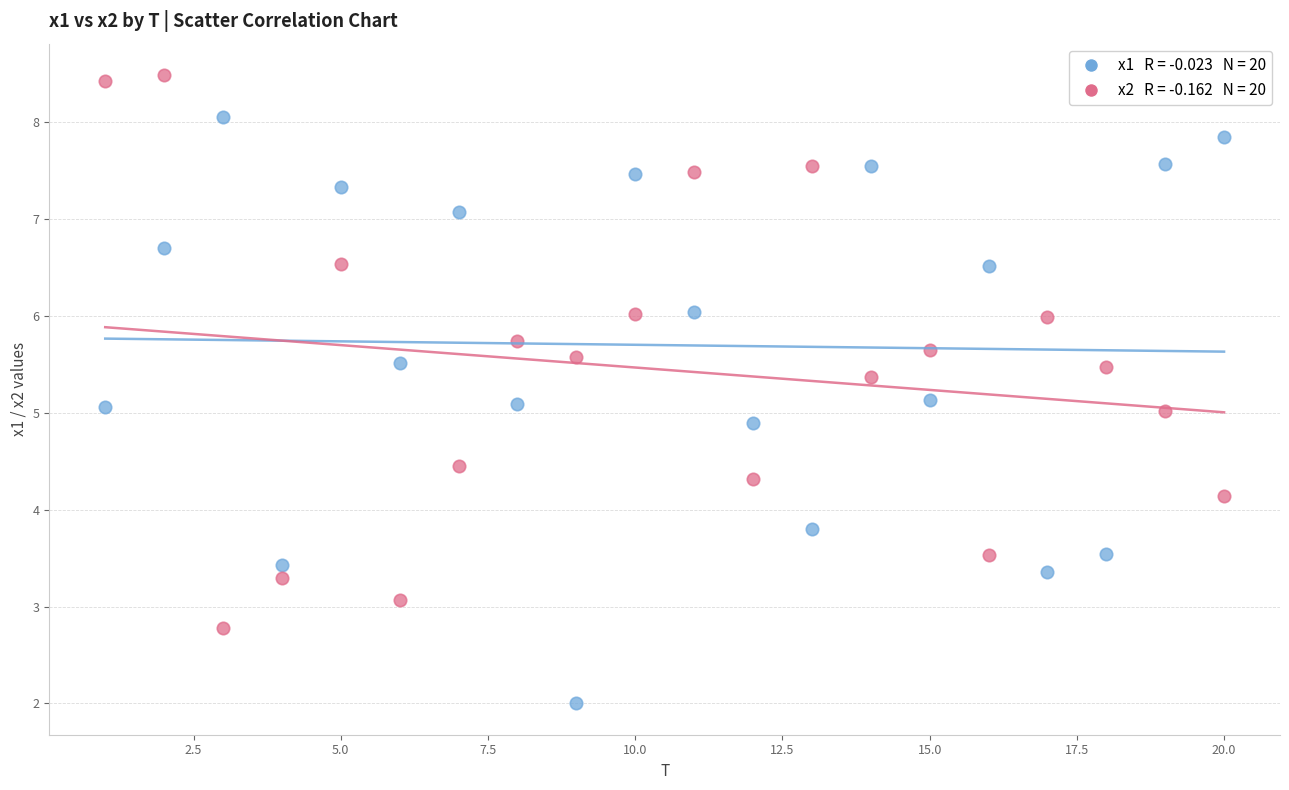

Across all data points, what is the range of X values (max minus min)?

19.0